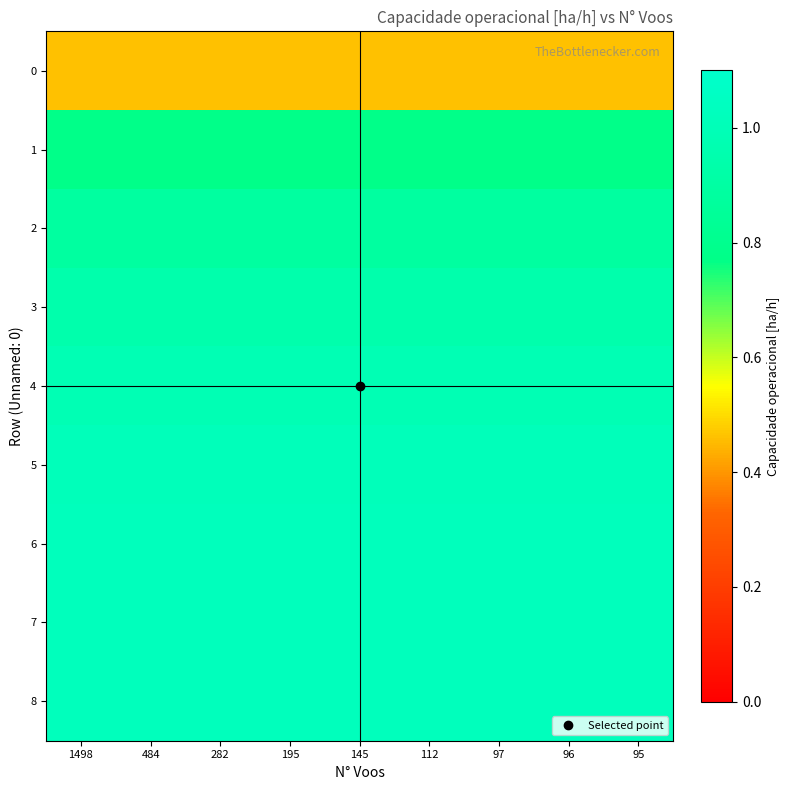

Which series has the largest total across all categories?

8